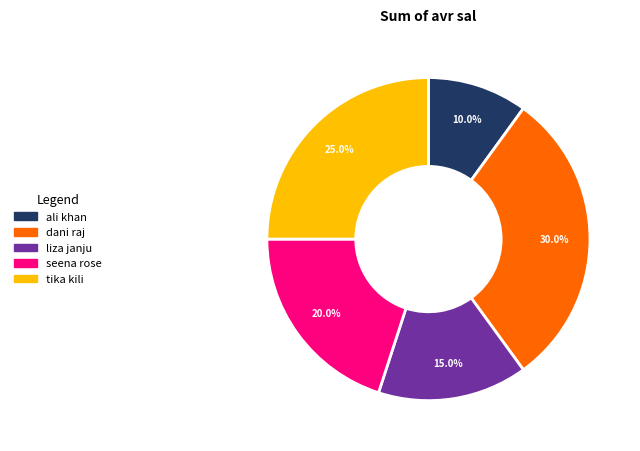

How many segments does this pie chart have?

5